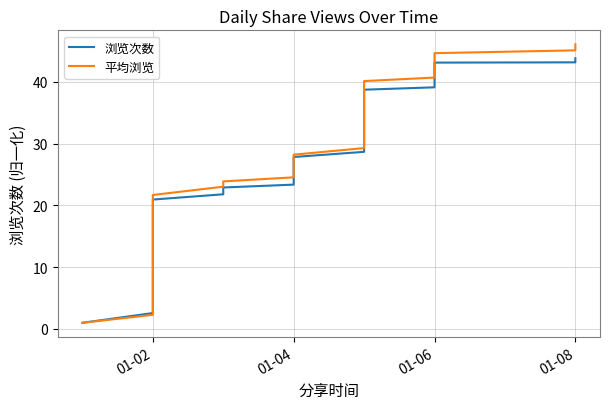

What is the value of the 浏览次数 point at the 9th from the left?

20.5